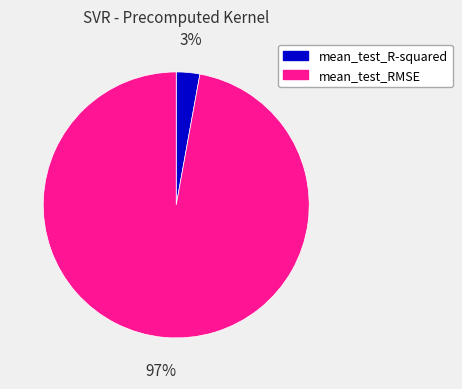

True or false: mean_test_RMSE accounts for 97% of the total.

True